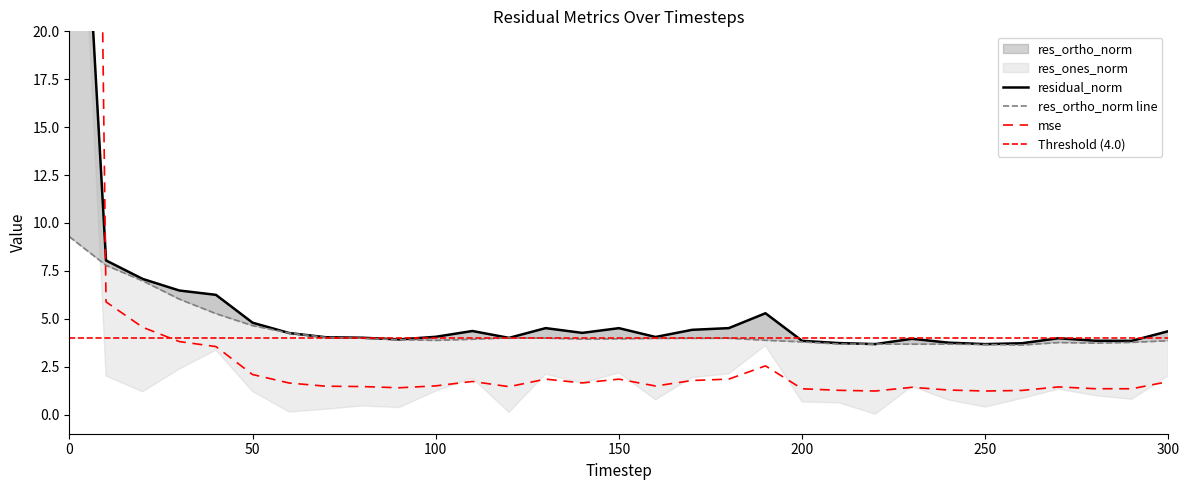

The value of res_ones_norm at 150 is 1.4. True or false?

False